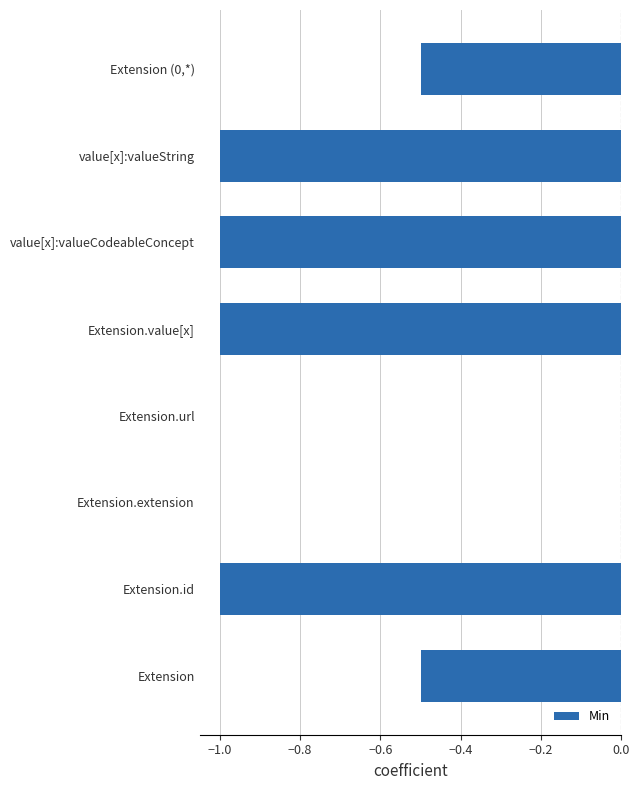

What is the sum of the values at Extension.value[x] and Extension.extension?

-1.0